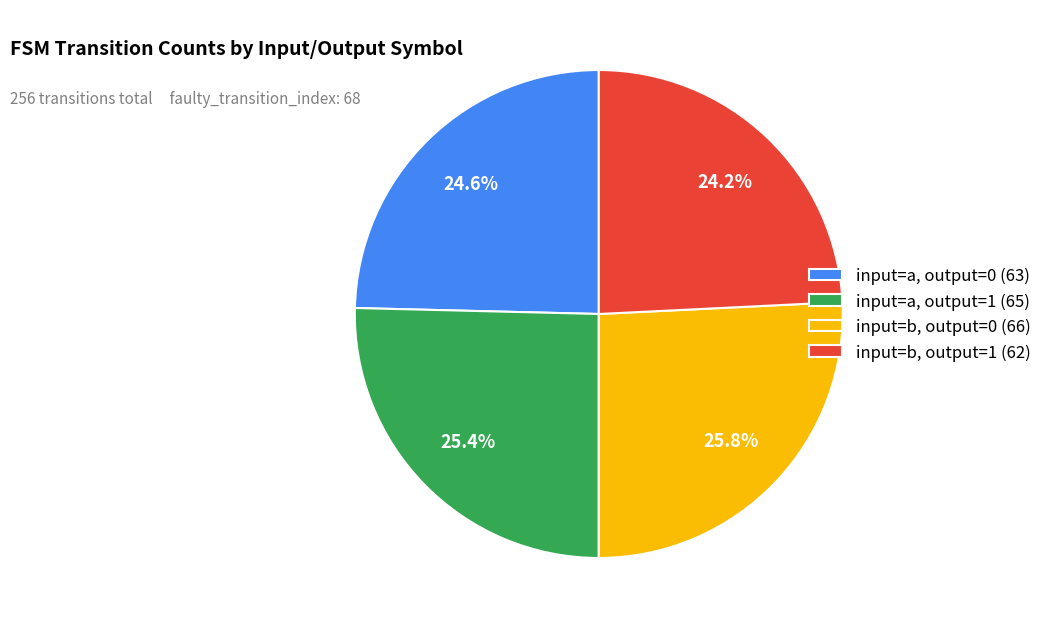

Count the number of slices in the pie.

4